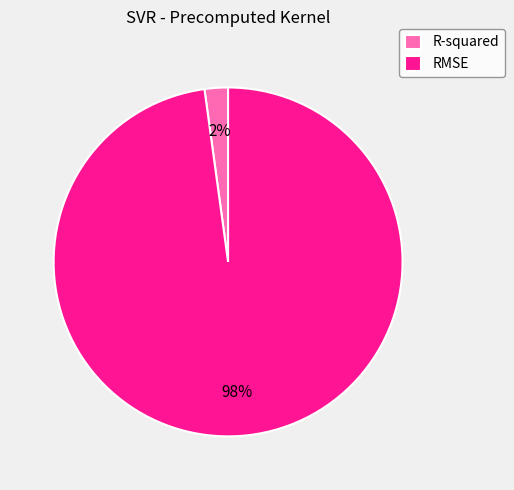

Between R-squared and RMSE, which is larger?

RMSE